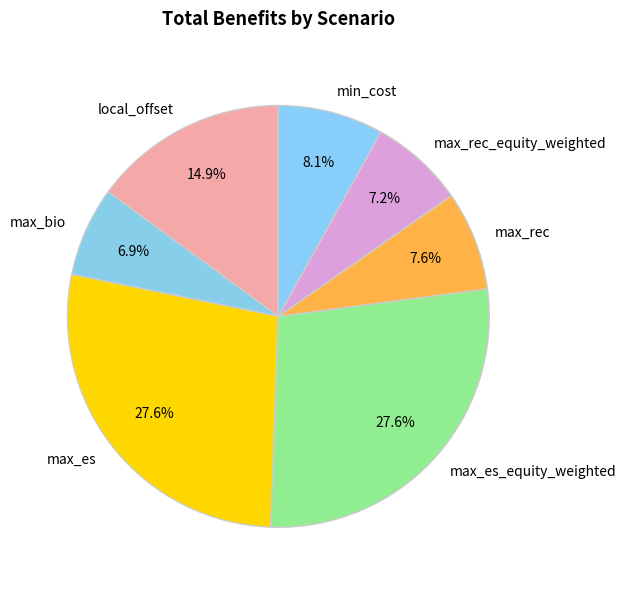

What percentage is the max_rec_equity_weighted slice, to the nearest percent?

7%